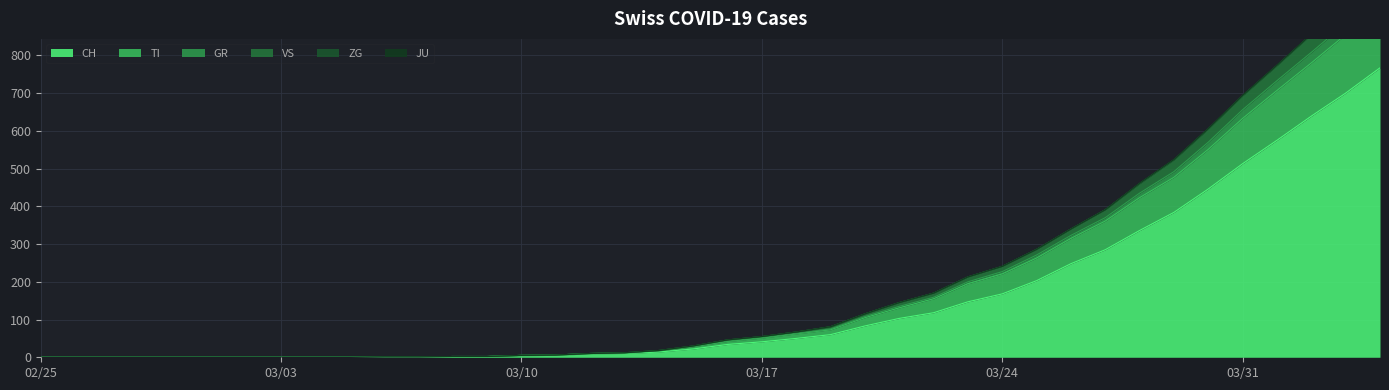

Is it true that CH equals 4 at 03/10?

True